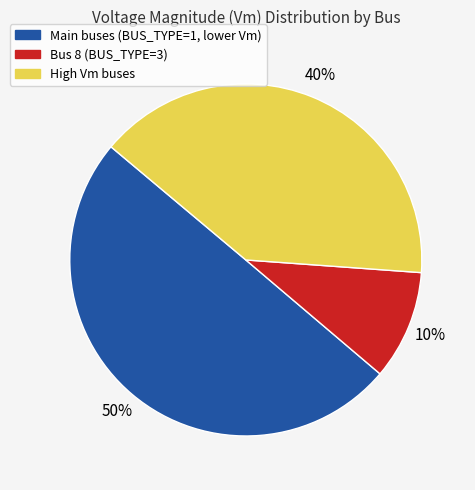

To the nearest percent, what is the average slice percentage?

33%